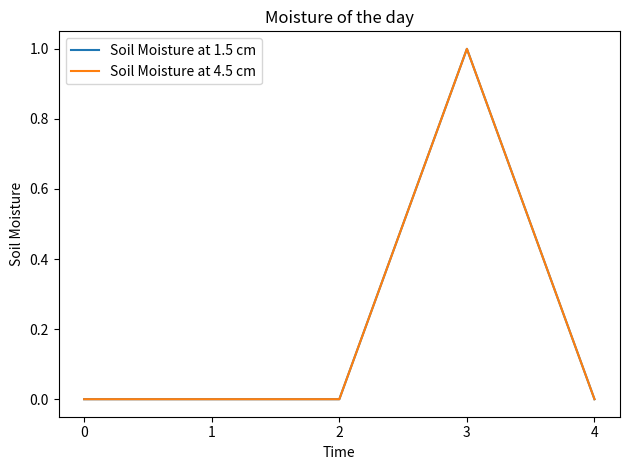

True or false: Soil Moisture at 1.5 cm and Soil Moisture at 4.5 cm cross at least once.

False